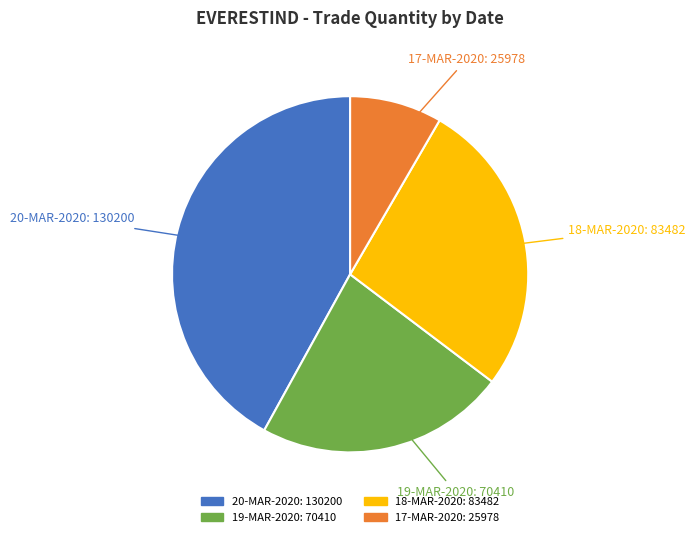

Rank the categories by value from highest to lowest.

20-MAR-2020, 18-MAR-2020, 19-MAR-2020, 17-MAR-2020